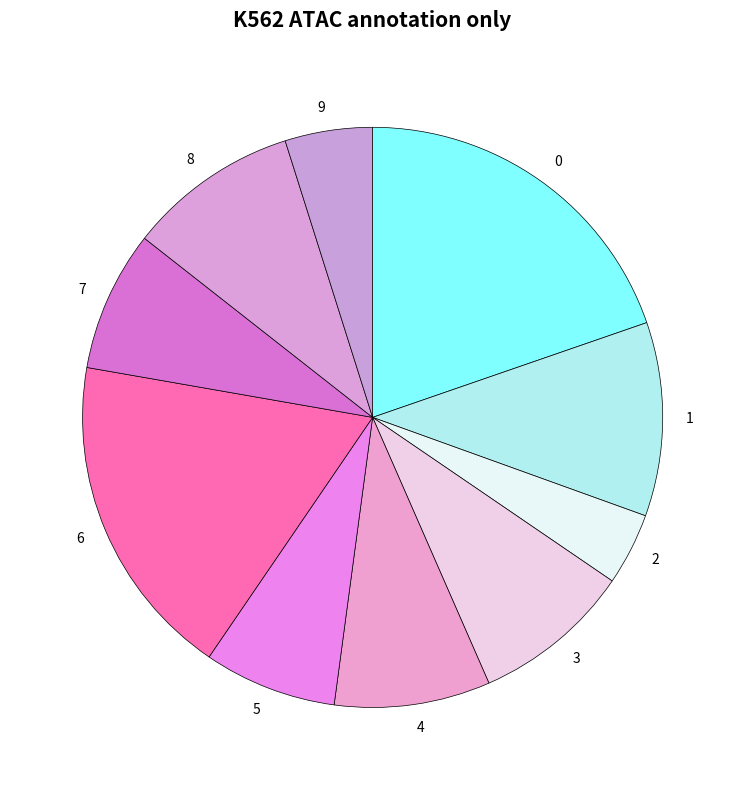

How many segments does this pie chart have?

10